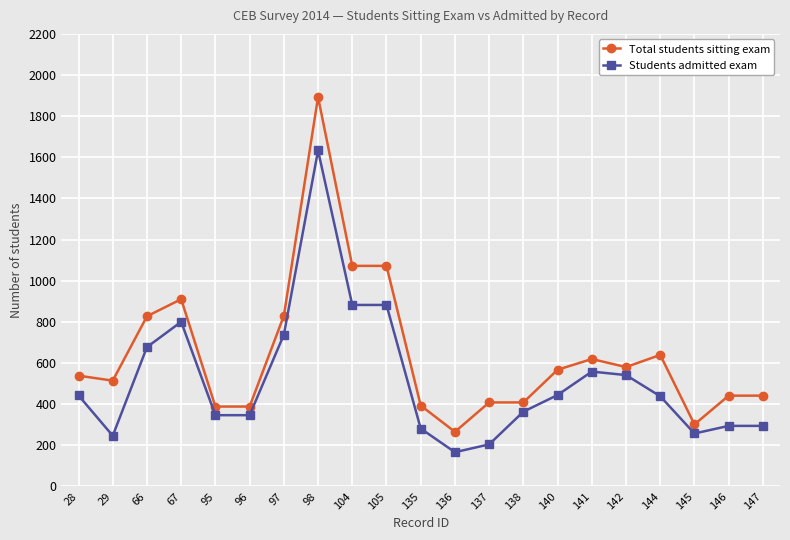

True or false: Students admitted exam and Total students sitting exam intersect in this chart.

False